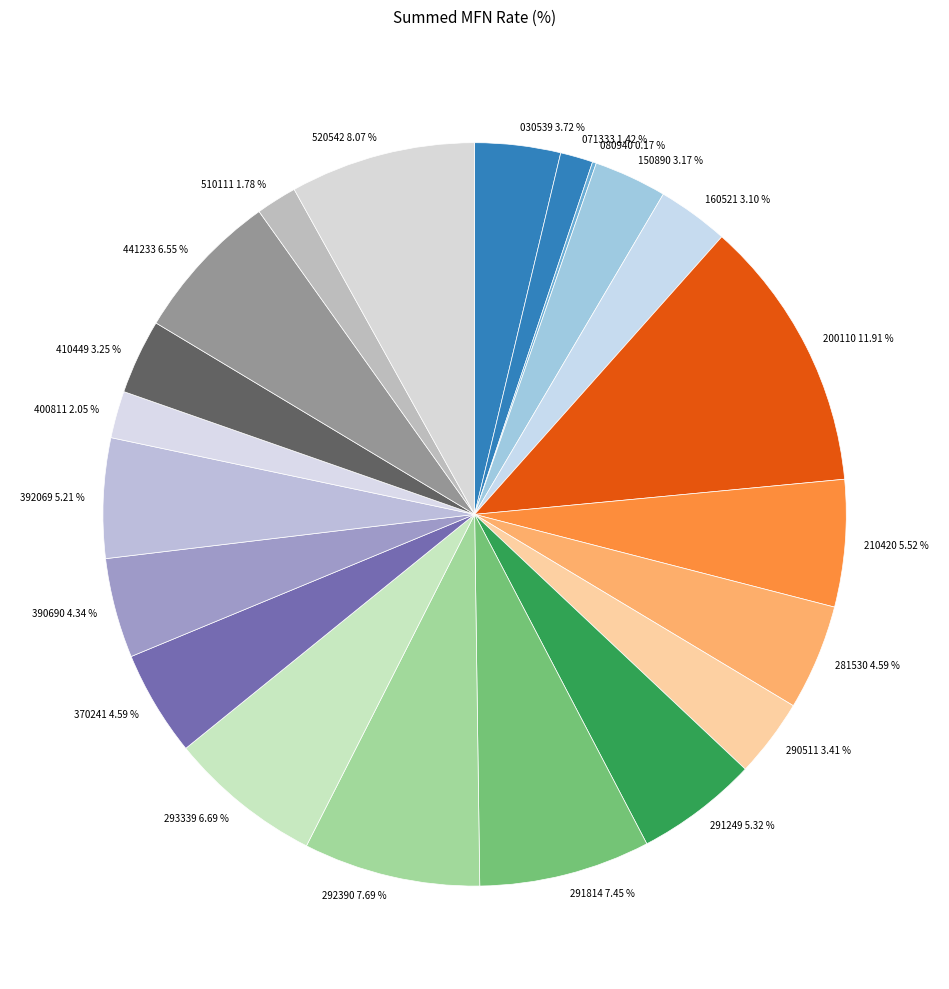

To the nearest percent, what is the difference between the largest and smallest slice percentages?

12%